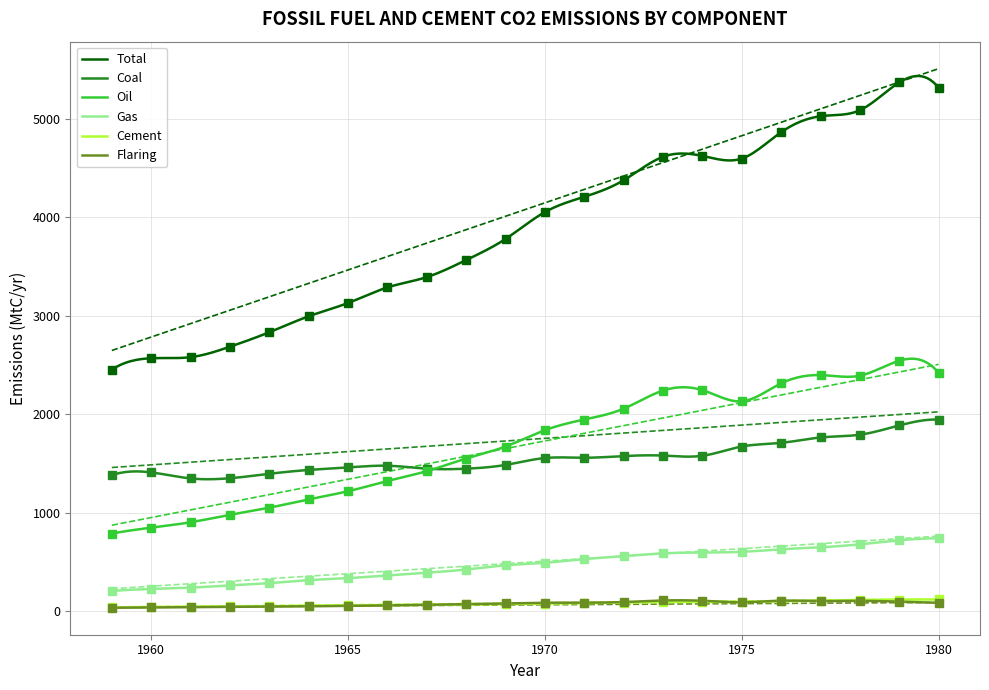

How many interior local peaks does the Total series have?

2